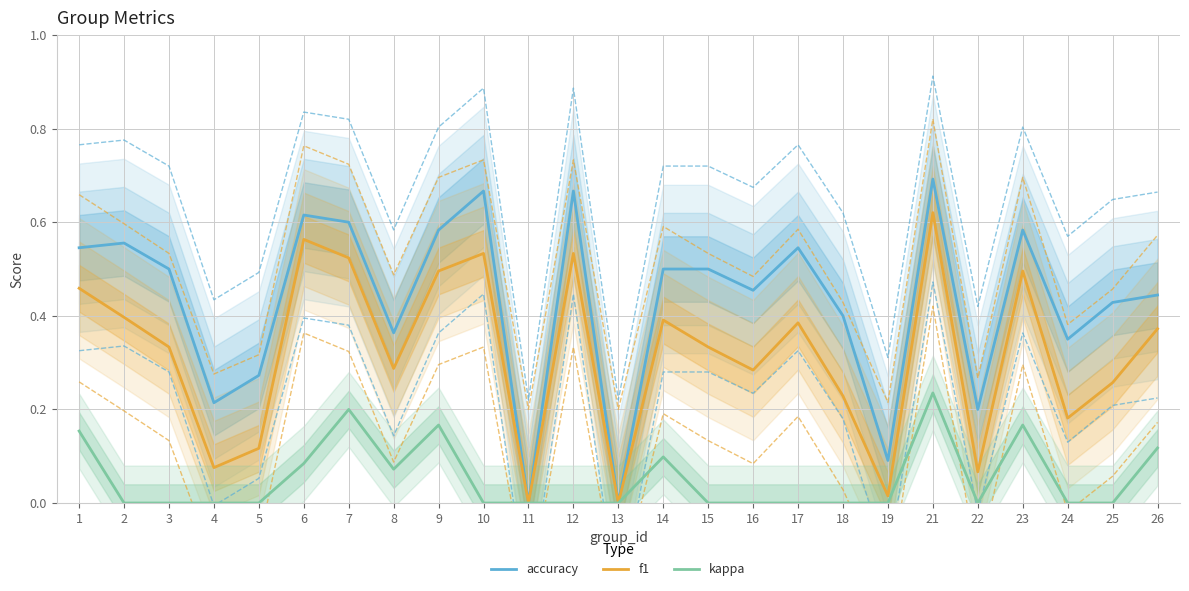

Which has a higher value, 13 or 18?

18